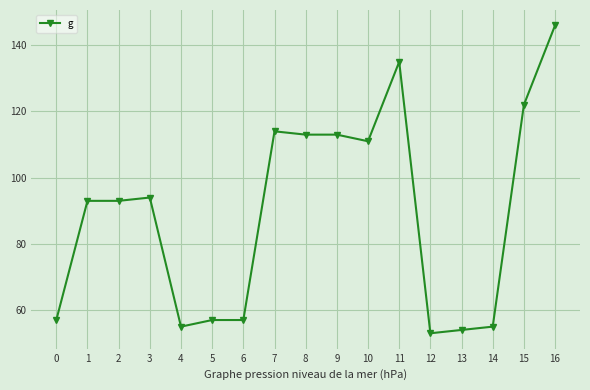

True or false: the data shows 62 at 10.

False